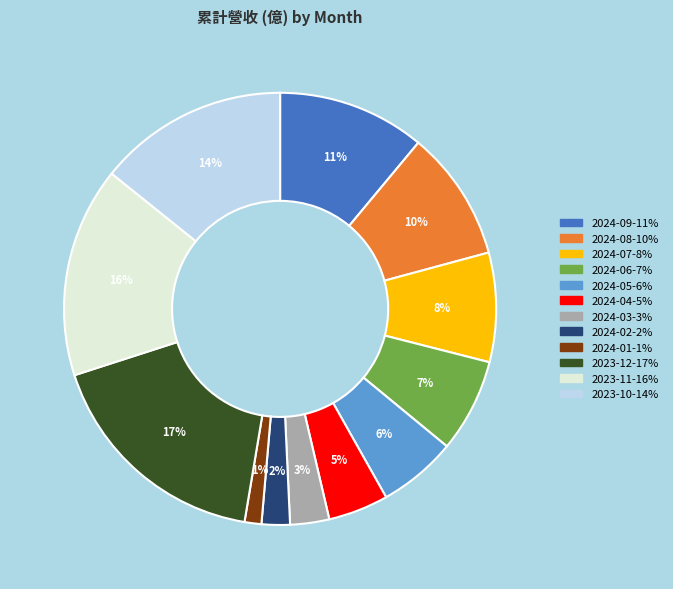

How many slices are in this pie chart?

12